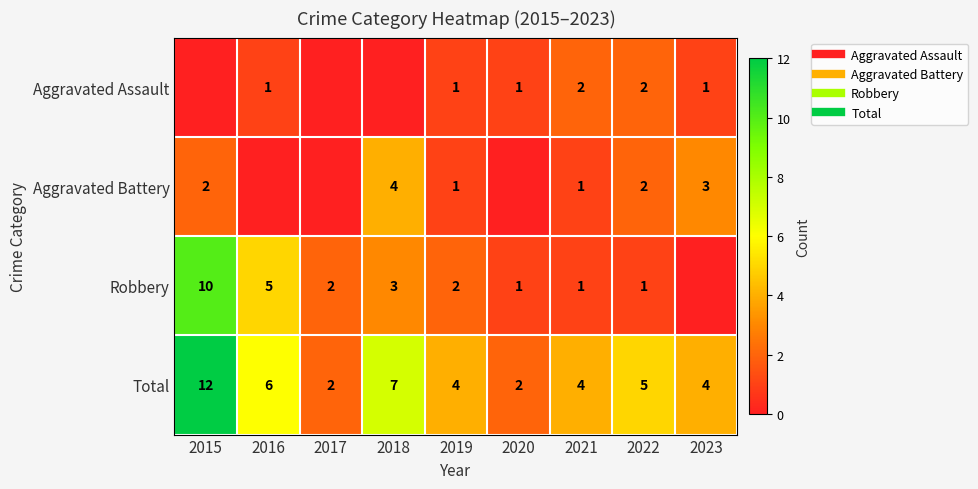

What is the sum of all Aggravated Assault values?

8